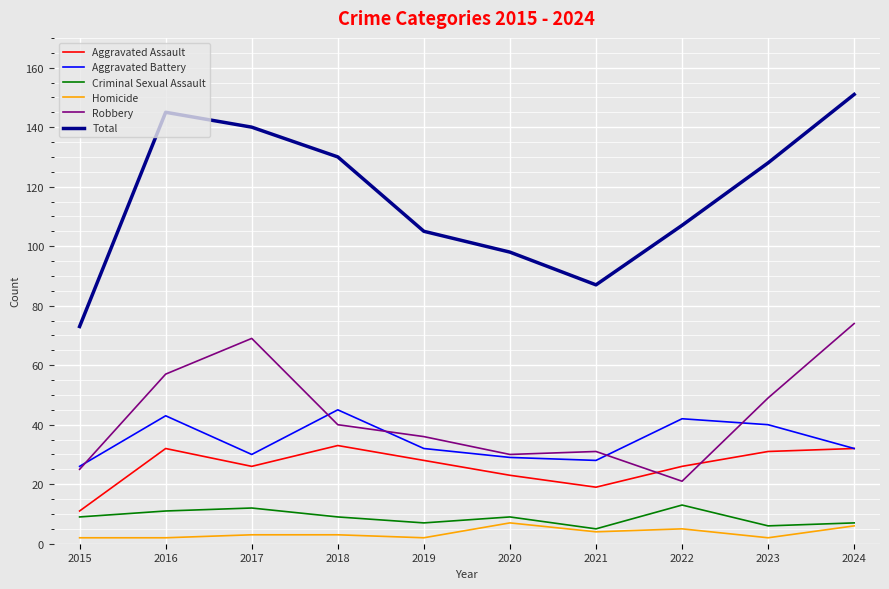

Reading left to right, list all the values displayed in this chart.

Aggravated Assault: 11	32	26	33	28	23	19	26	31	32
Aggravated Battery: 26	43	30	45	32	29	28	42	40	32
Criminal Sexual Assault: 9	11	12	9	7	9	5	13	6	7
Homicide: 2	2	3	3	2	7	4	5	2	6
Robbery: 25	57	69	40	36	30	31	21	49	74
Total: 73	145	140	130	105	98	87	107	128	151